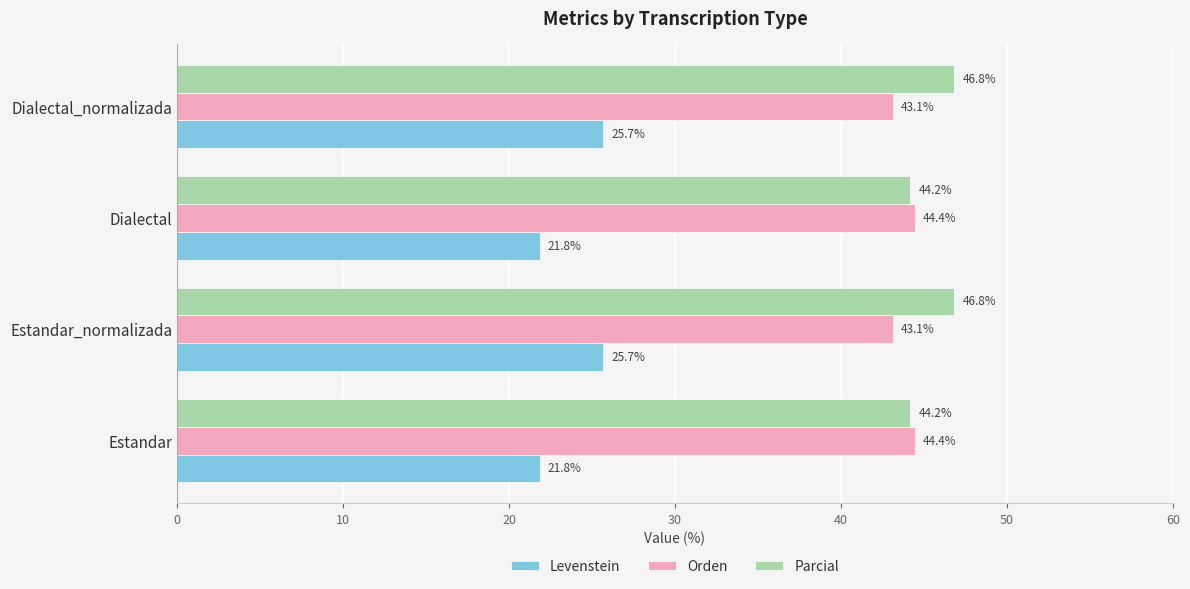

What is the approximate value of Orden at Dialectal_normalizada?

43.1